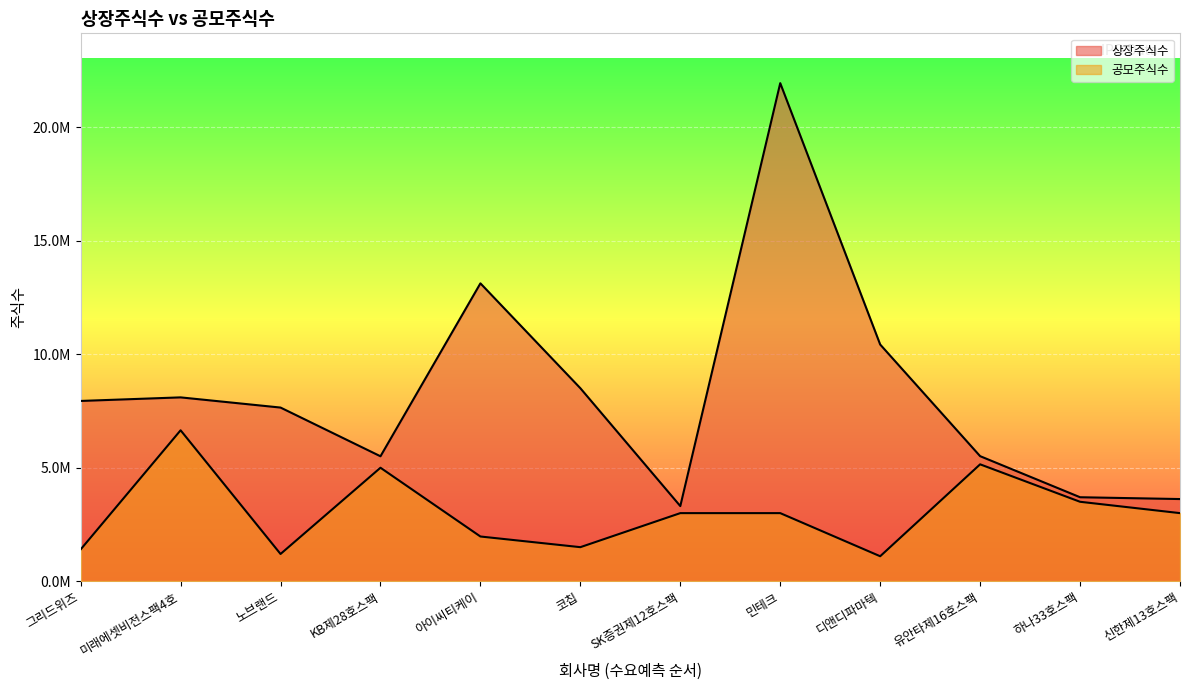

Which series has the widest spread of values?

상장주식수